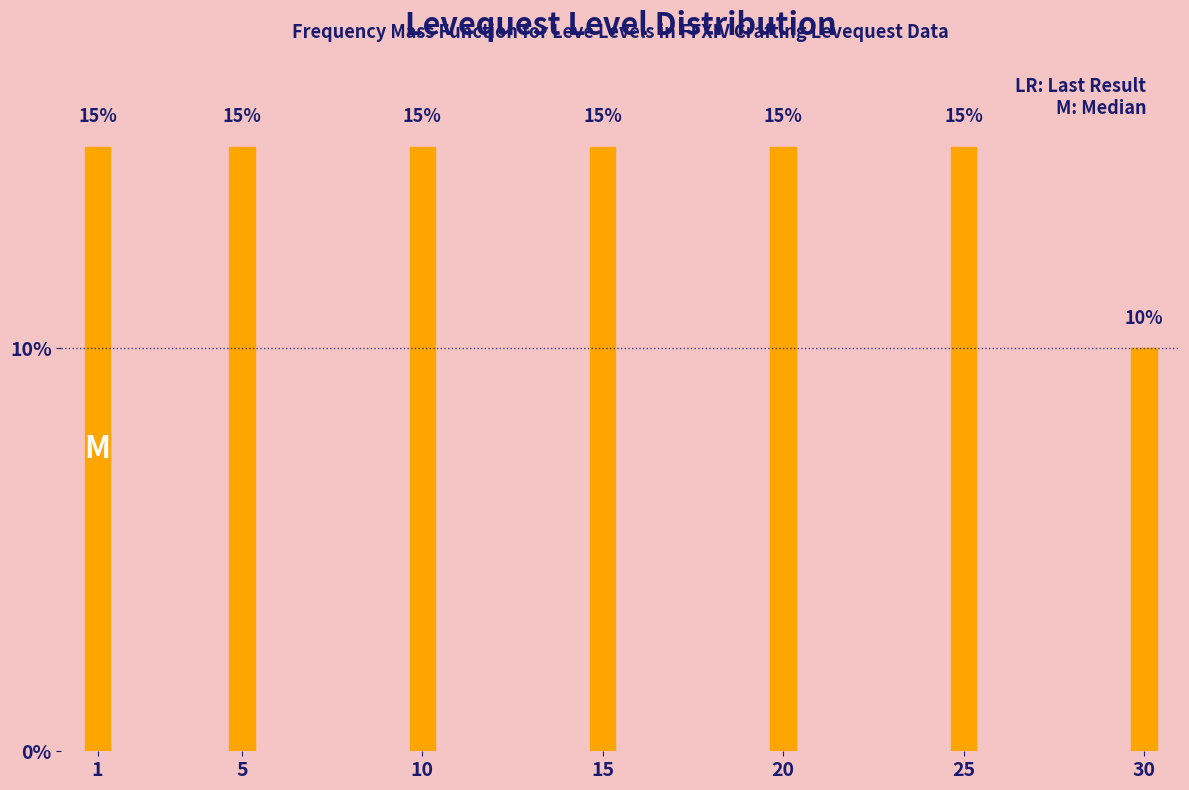

Reading left to right, what are all the values shown in this chart?

15	15	15	15	15	15	10